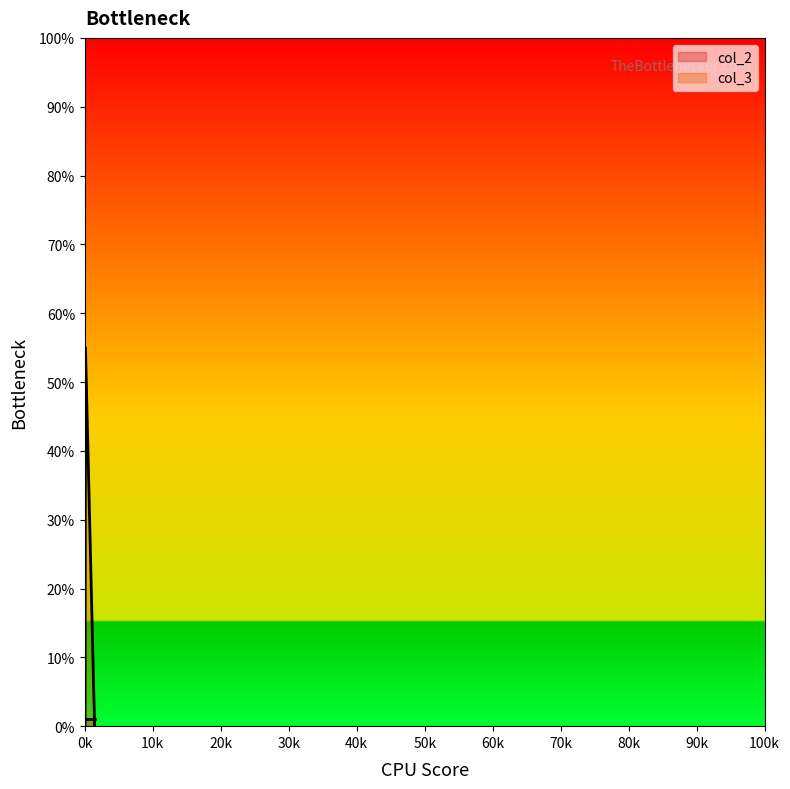

Rank the categories by col_2 value from highest to lowest.

93, 1436, 30